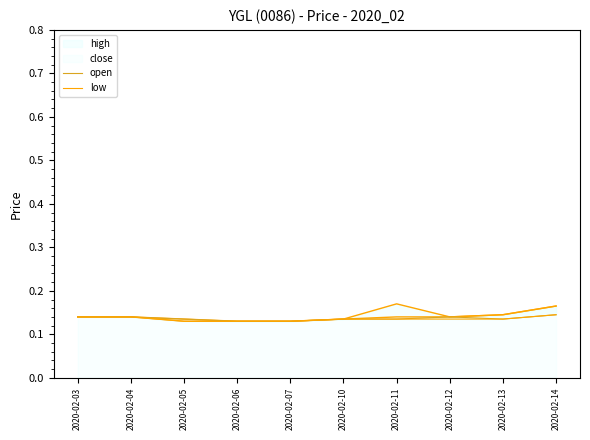

True or false: open and high intersect in this chart.

False